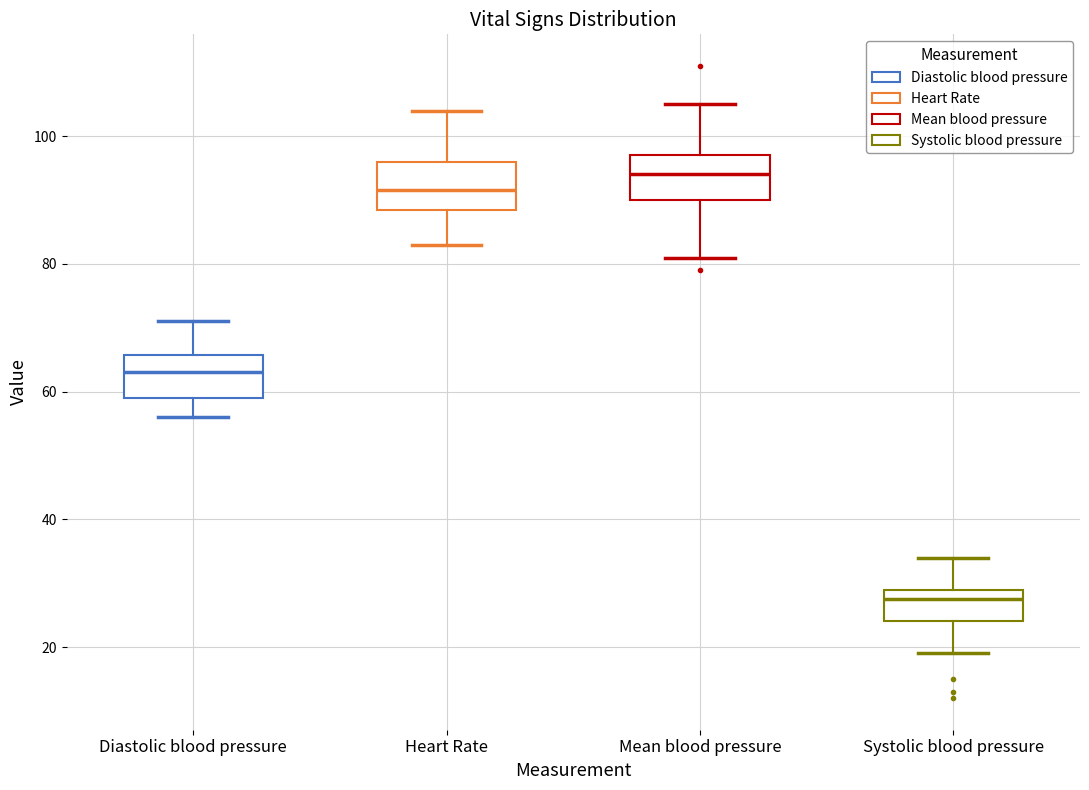

Which box's median line is the highest?

Mean blood pressure